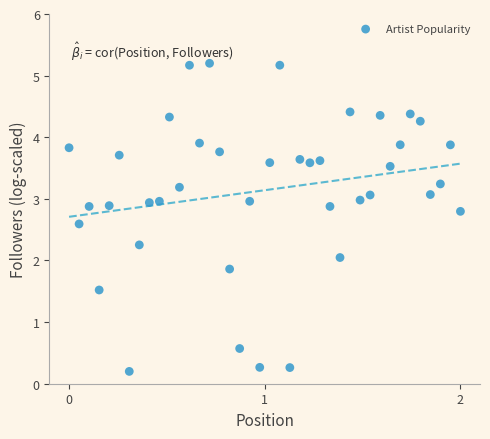

What is the range of Y values (max minus min)?

5.0